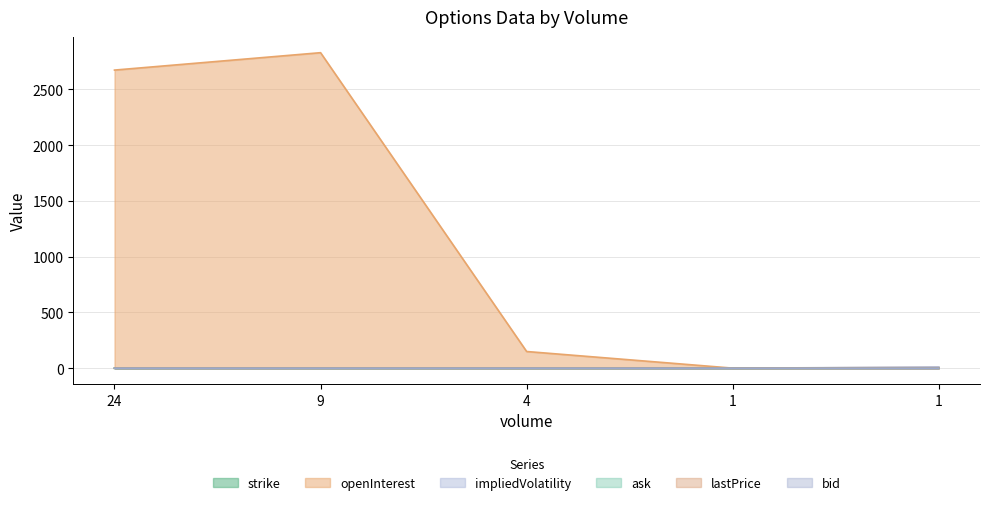

How many data points does each series have?

5